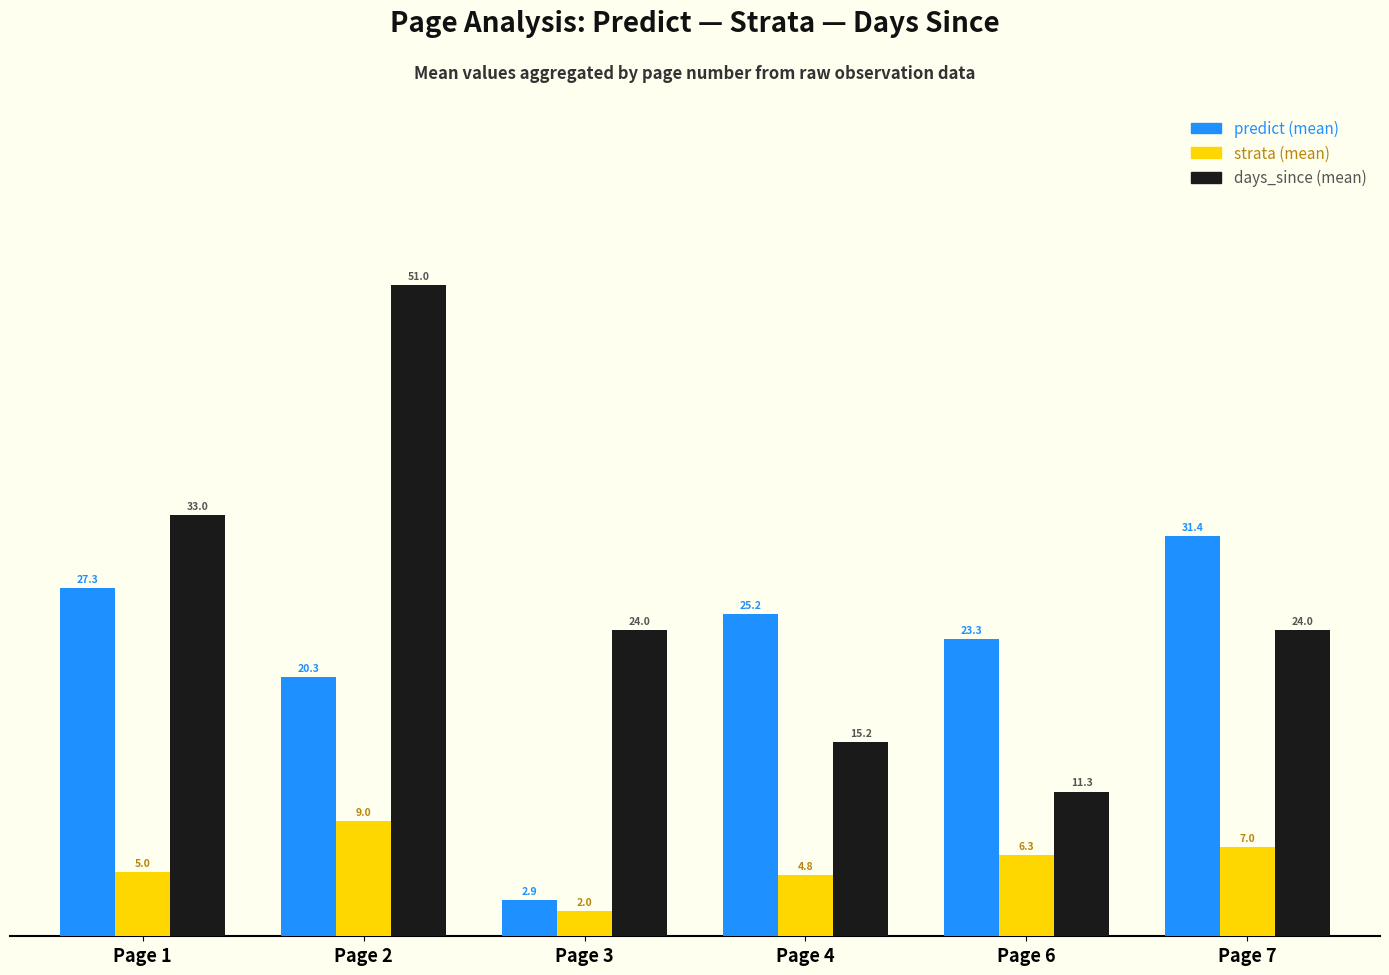

What is the spread (max minus min) of values at Page 2?

42.0